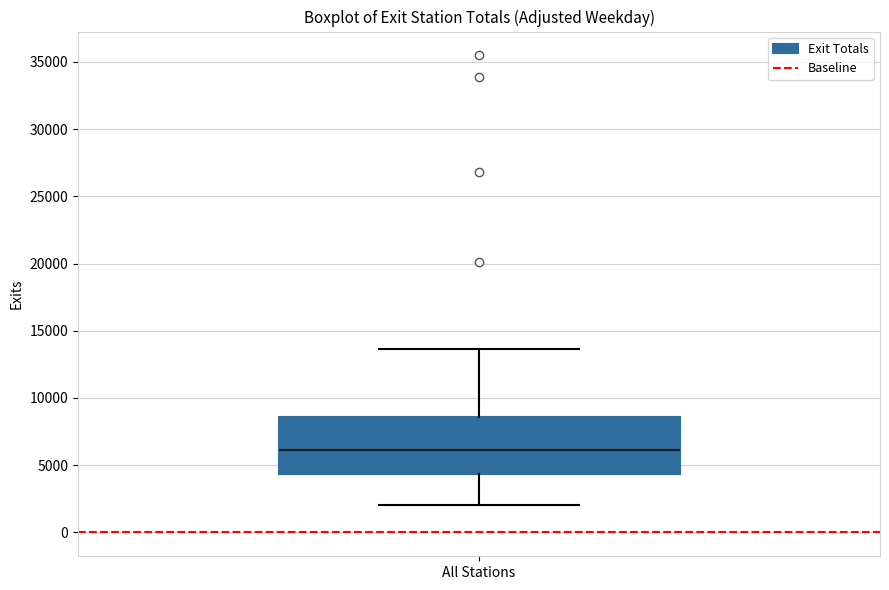

Read this box plot against the y-axis: the position of the median line, the range covered by the box, and the ends of both whiskers. The values are not printed on the chart, so give them approximately, as read against the axis.

median 6000, box 4500 to 8500, whiskers 2000 to 13500